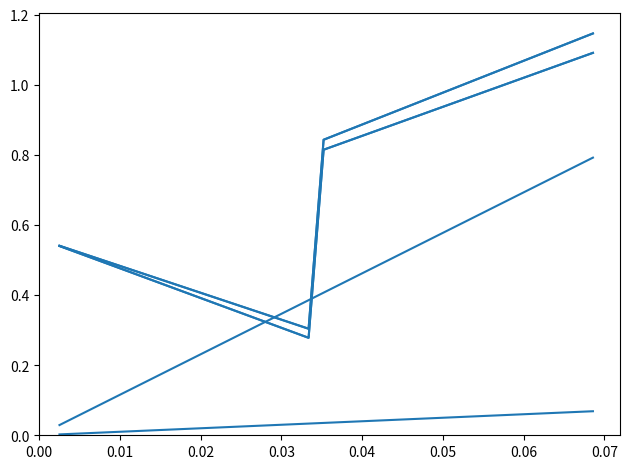

How many lines are shown in the chart?

6